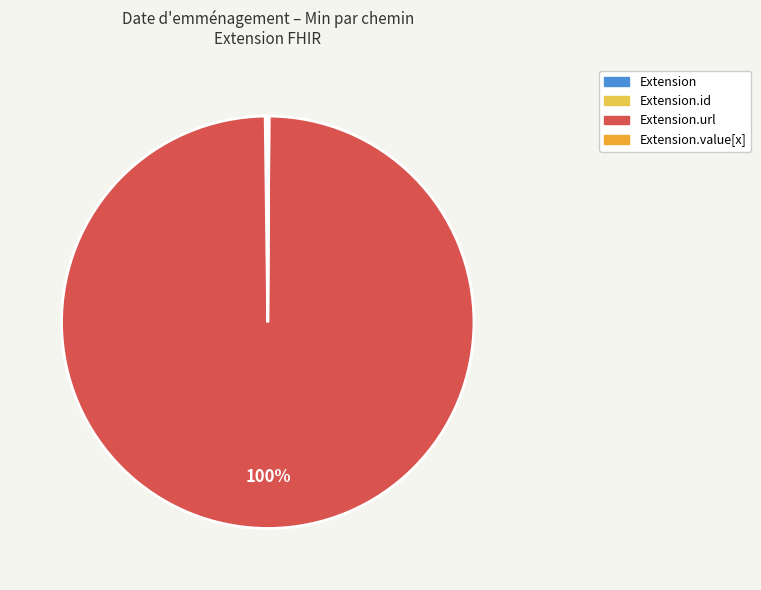

To the nearest percent, what is the average slice percentage?

25%